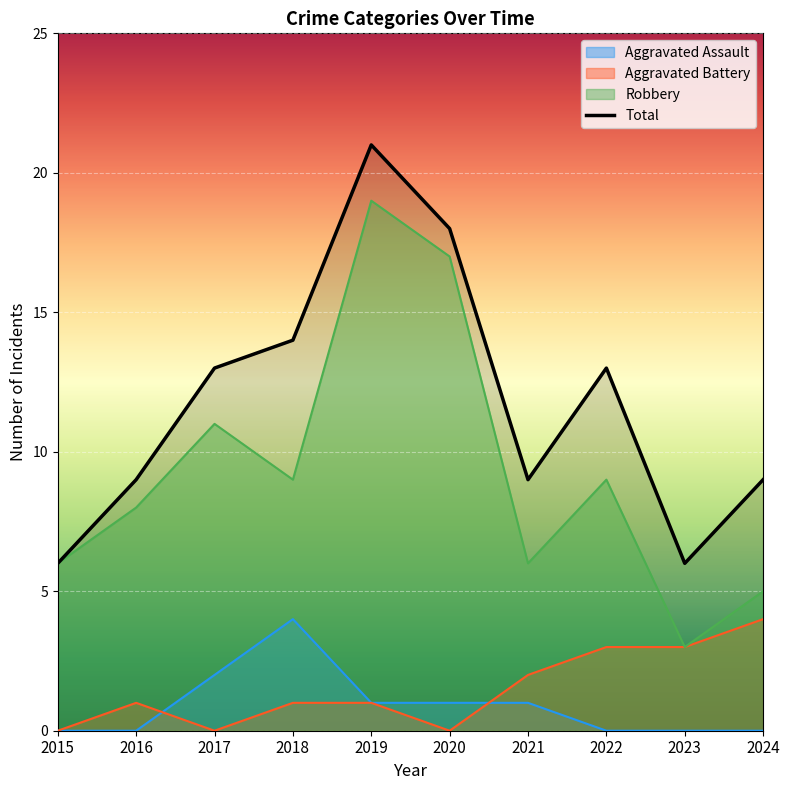

How many values in the Aggravated Assault series are below 1?

5